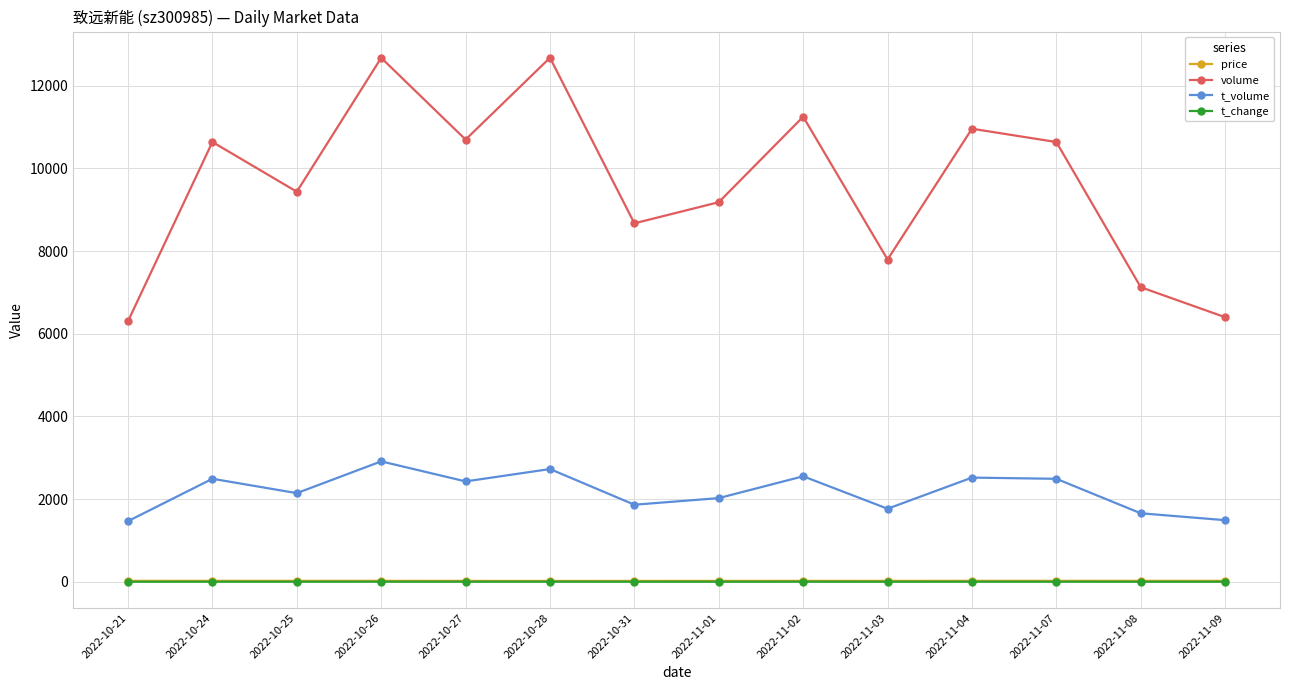

Which series has the largest total across all categories?

volume